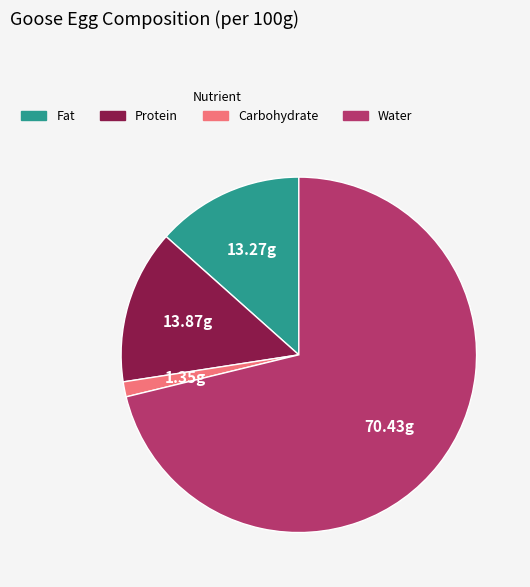

Is there a majority slice in this chart?

Yes